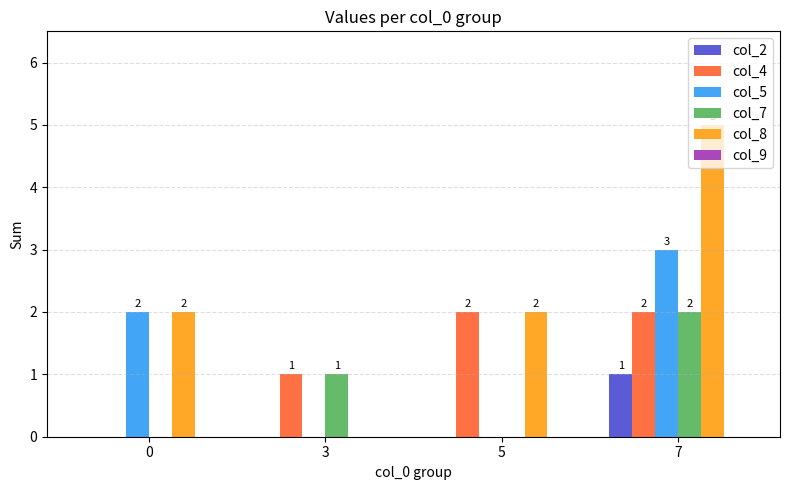

The col_7 series shows 1 at 3. True or false?

True